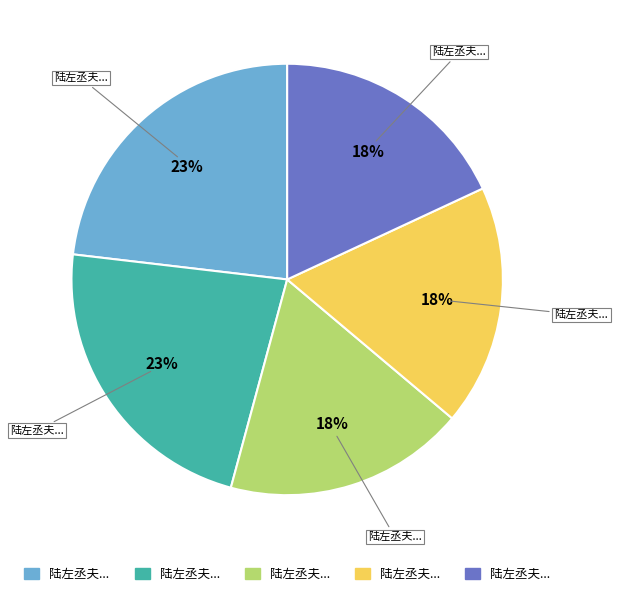

Is there a majority slice in this chart?

No